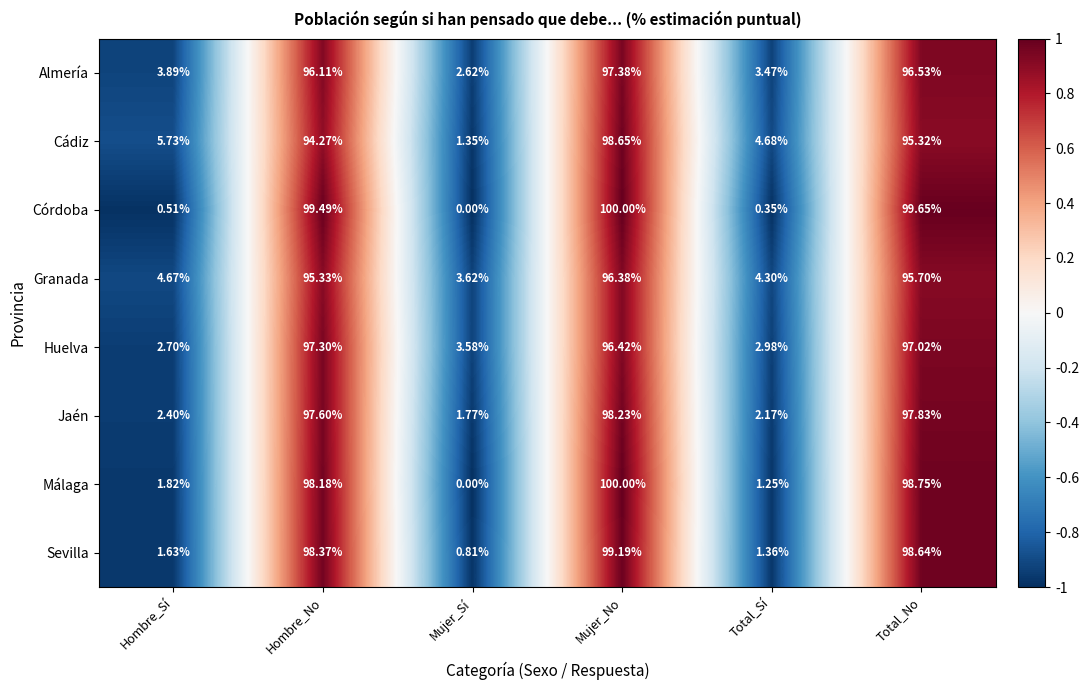

Between Hombre_No and Mujer_Sí, which series saw the biggest shift?

Córdoba